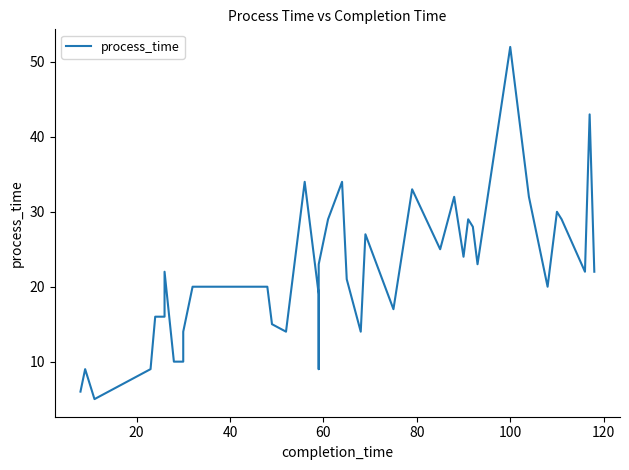

What is the average value?

22